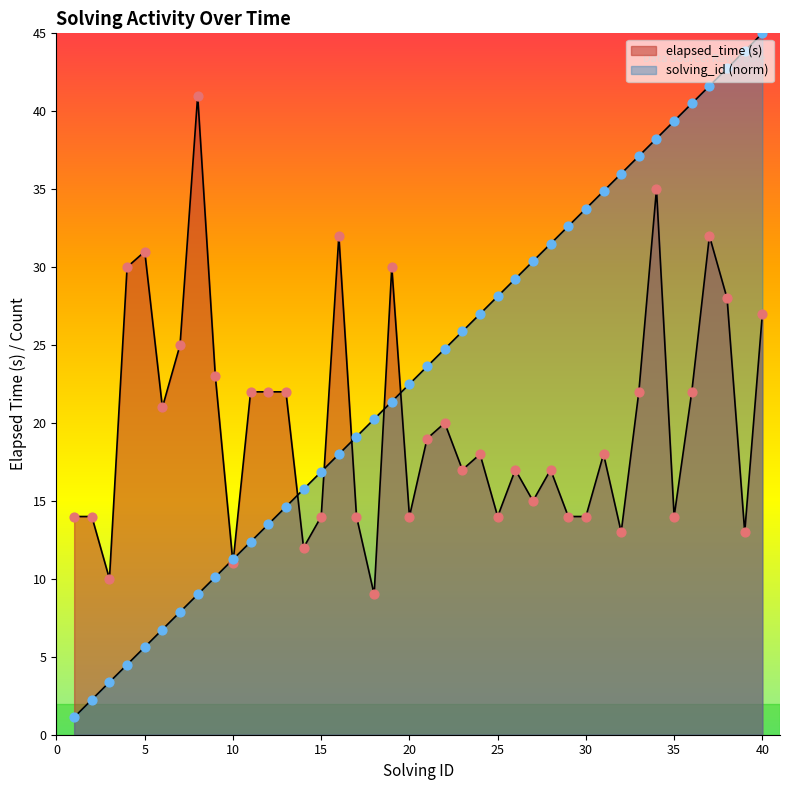

Which series has the widest spread of Y values?

solving_id